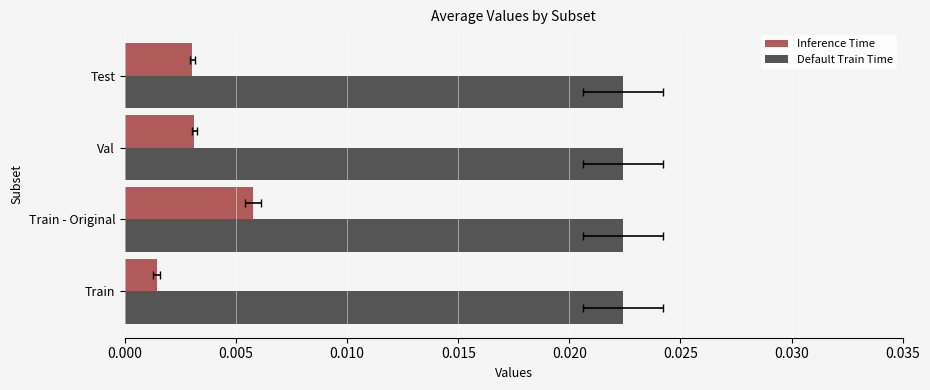

Rank the series by their average value, from highest to lowest.

Default Train Time, Inference Time